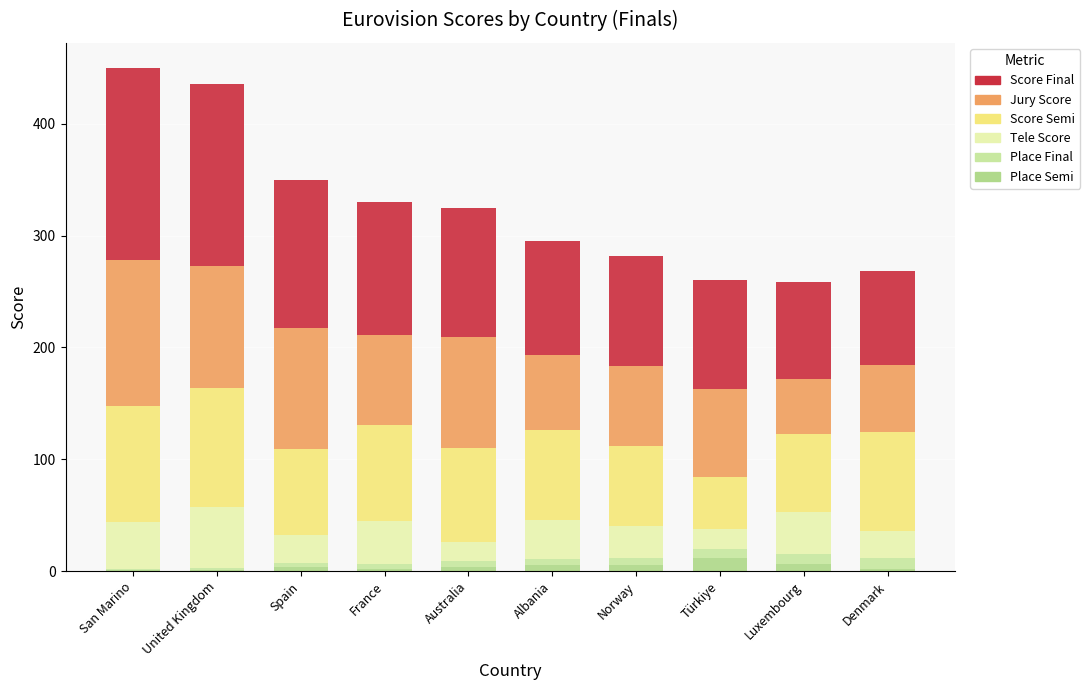

What is the lowest value of the Place Semi series?

1